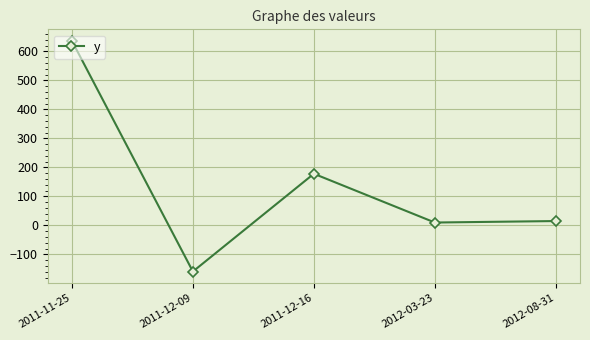

Reading left to right, transcribe all the data shown in this chart.

2011-11-25=636.0	2011-12-09=-159.0	2011-12-16=178.0	2012-03-23=9.9	2012-08-31=15.0